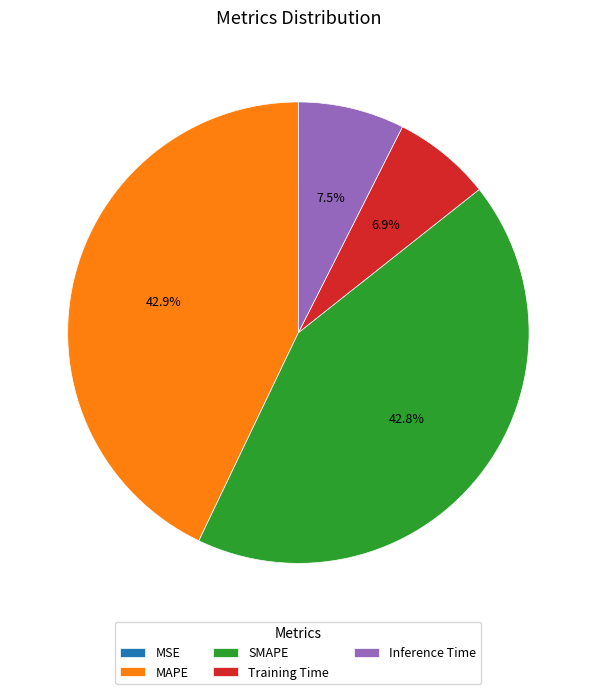

Does any single category account for the majority?

No